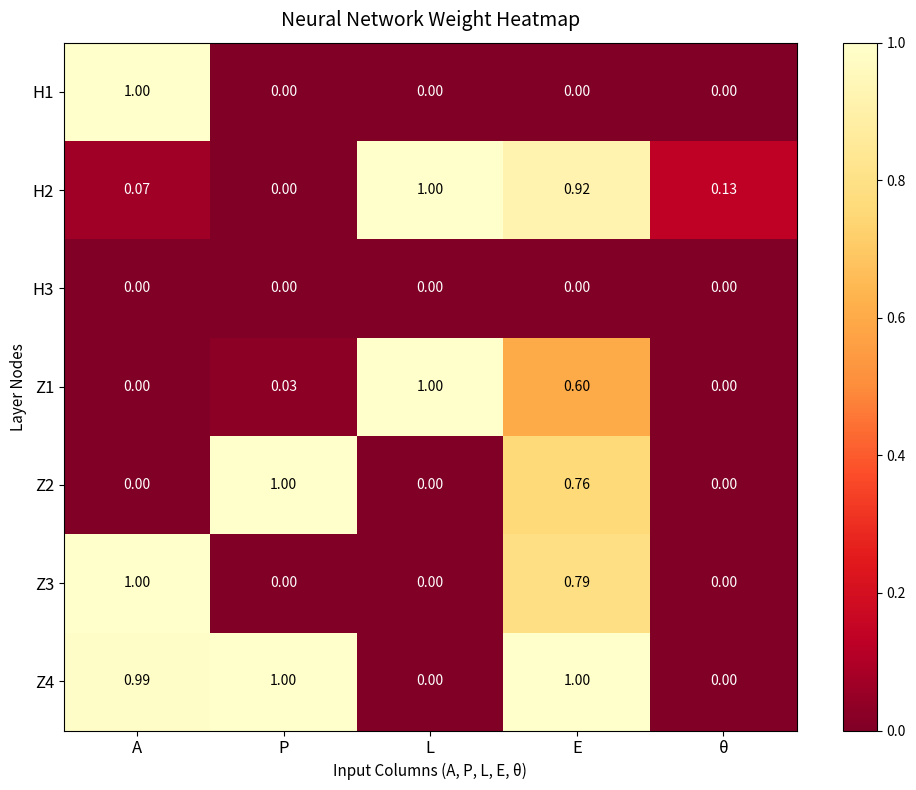

List the labels in order of H2 value, largest first.

L, E, θ, A, P